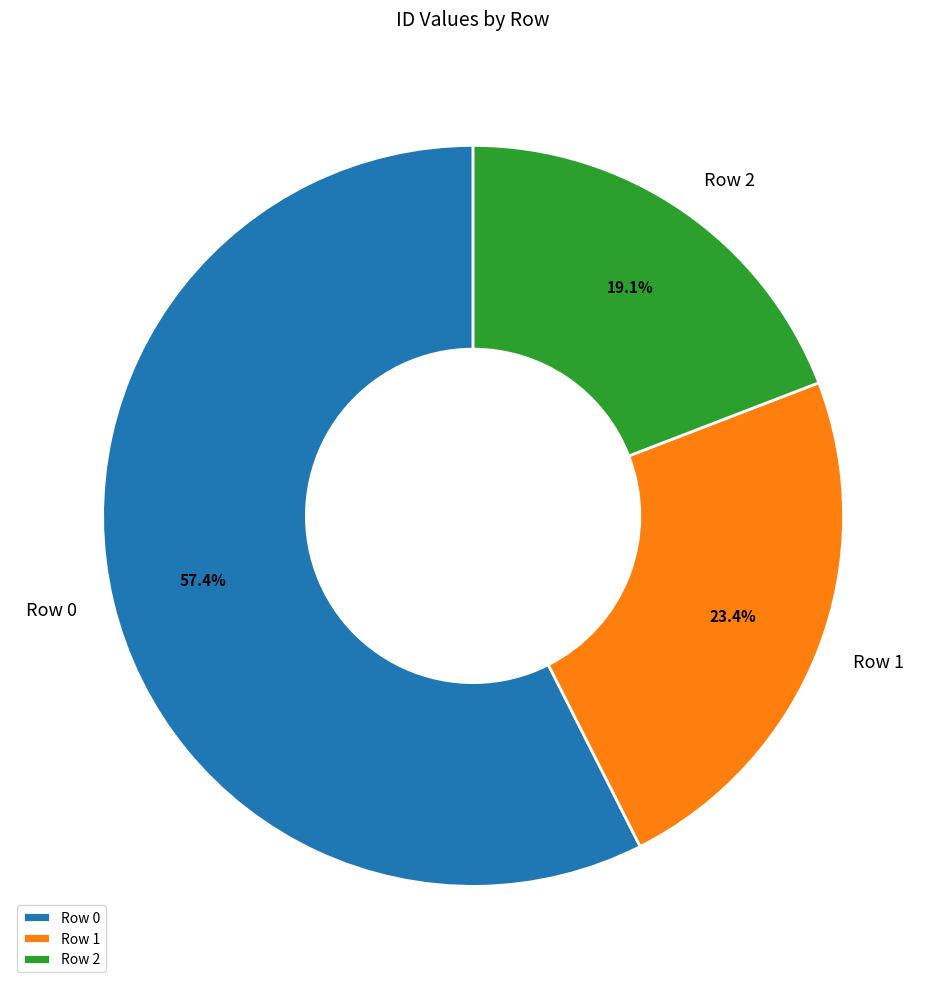

To the nearest percent, what is the difference between the Row 2 and Row 1 slice percentages?

4%